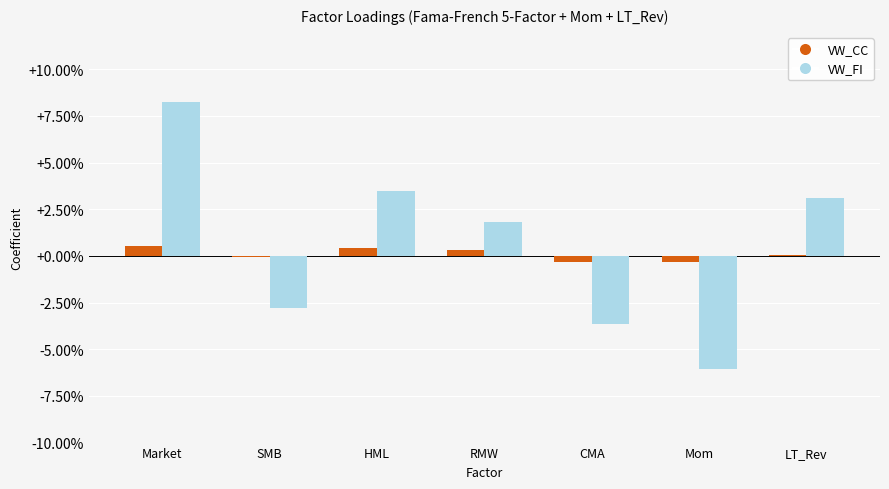

At HML, list the series in order from smallest to largest.

VW_CC, VW_FI